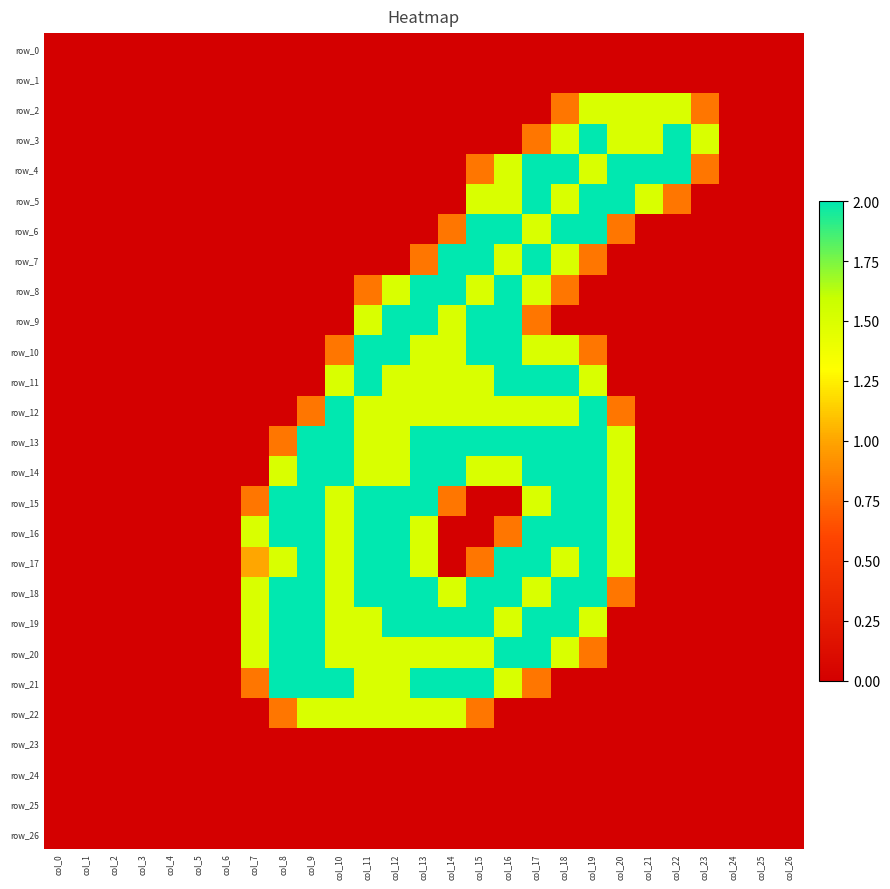

At which category is the sum across all series the highest?

col_17